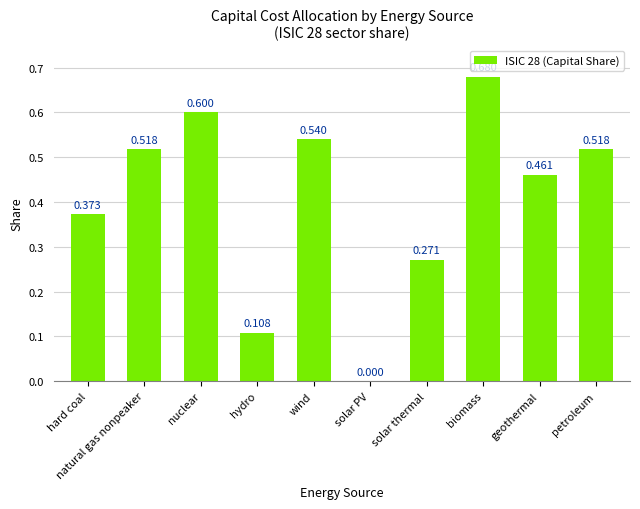

At which category does the chart reach its peak across all series?

biomass